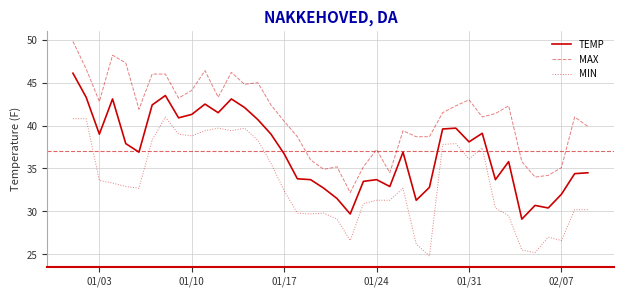

True or false: MAX and MIN cross at least once.

False